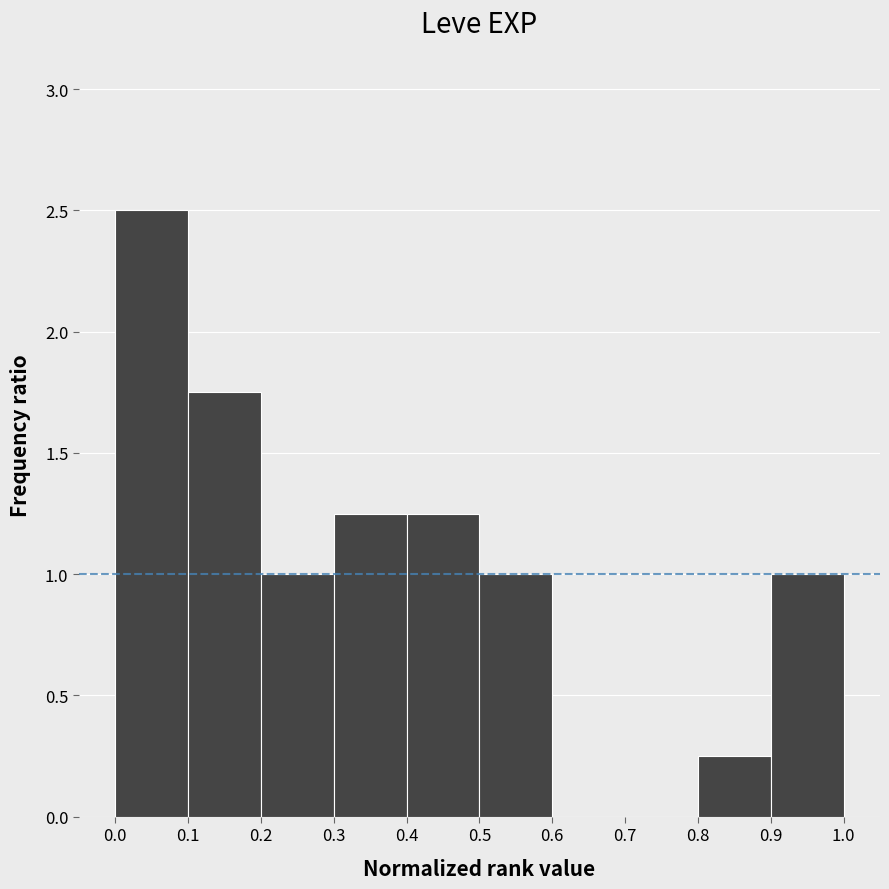

Reading left to right, list every bar in this chart as the range it spans on the x-axis followed by its height. The values are not printed on the chart, so give them approximately, as read against the axis.

0.0 to 0.1: 2.50
0.1 to 0.2: 1.75
0.2 to 0.3: 1.00
0.3 to 0.4: 1.25
0.4 to 0.5: 1.25
0.5 to 0.6: 1.00
0.6 to 0.7: 0
0.7 to 0.8: 0
0.8 to 0.9: 0.25
0.9 to 1.0: 1.00